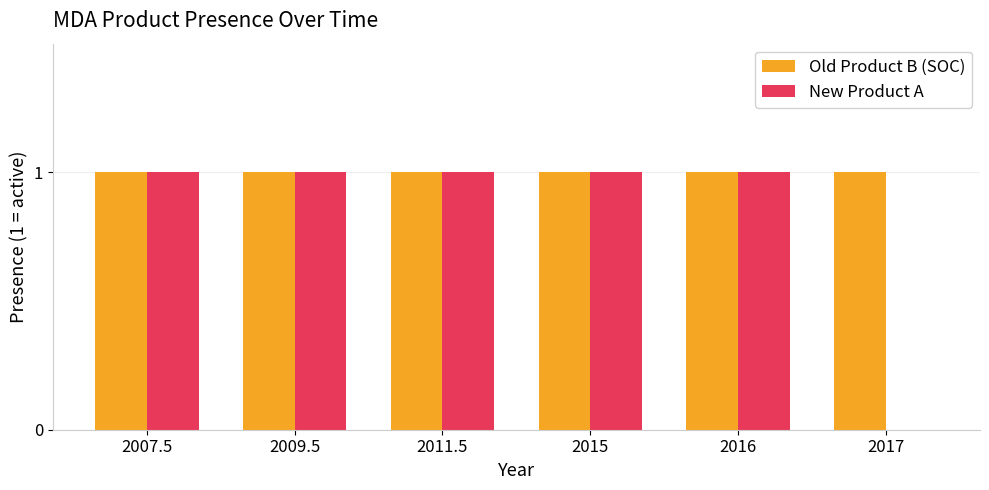

The value of New Product A at 2016 is 0. True or false?

False